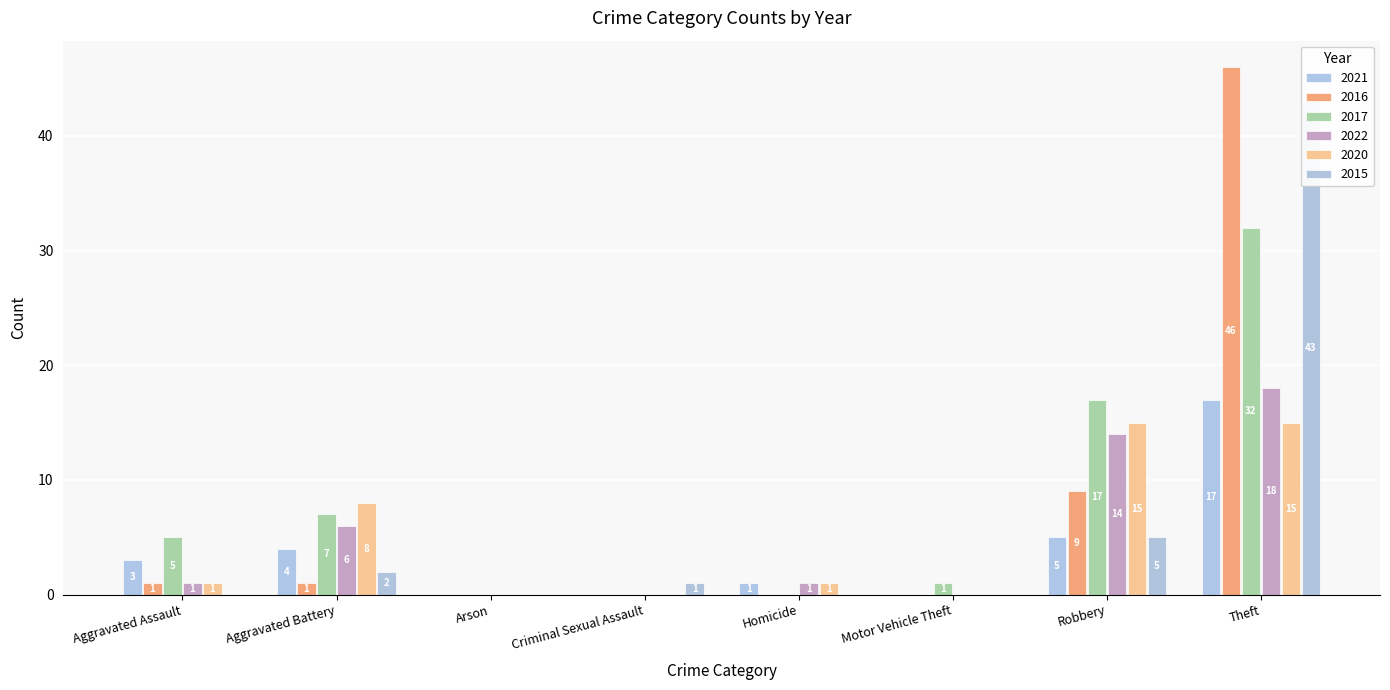

At which category does the chart reach its minimum across all series?

Arson